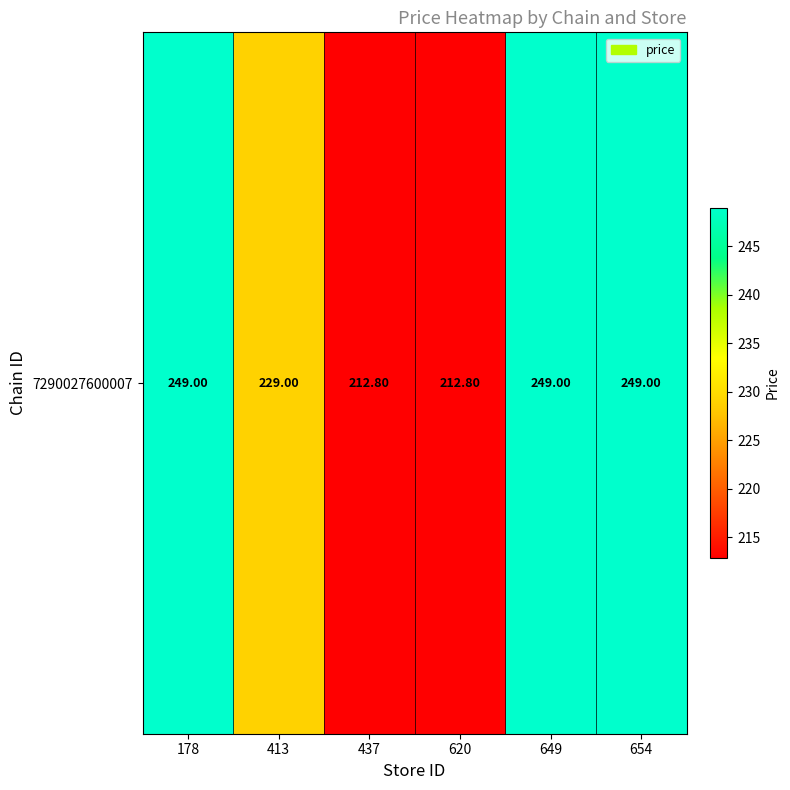

What is the sum of the values at 649 and 437?

461.8